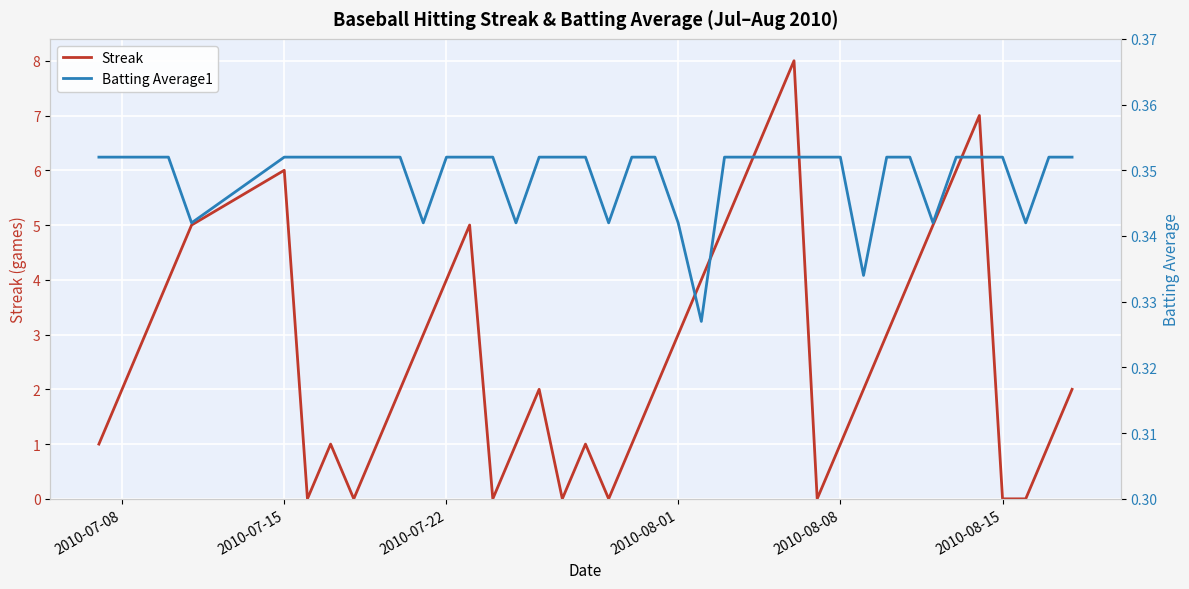

The value of Streak at 33 is 8.7. True or false?

False